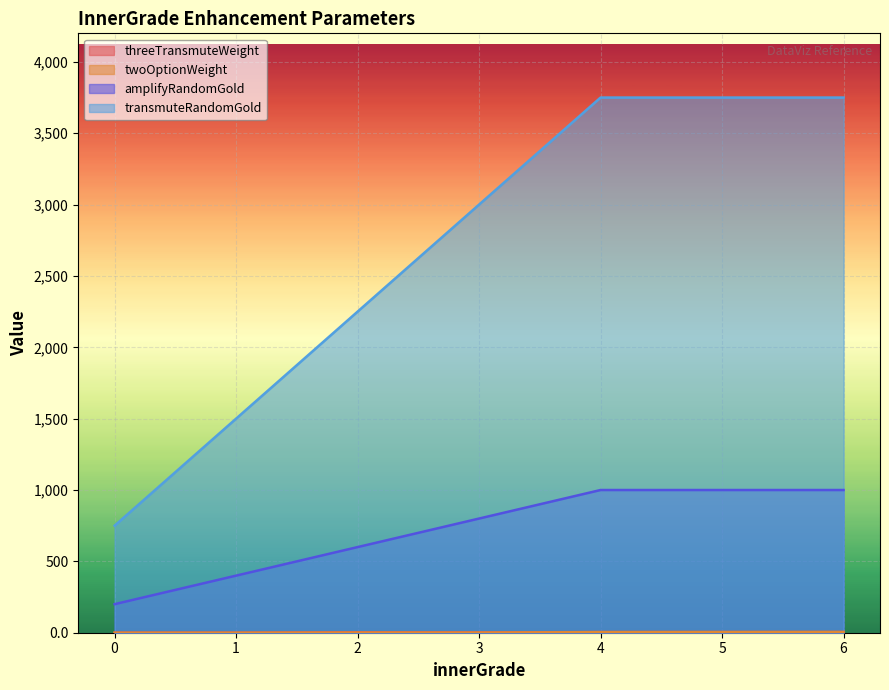

What is the sum of all transmuteRandomGold values?

18750.0